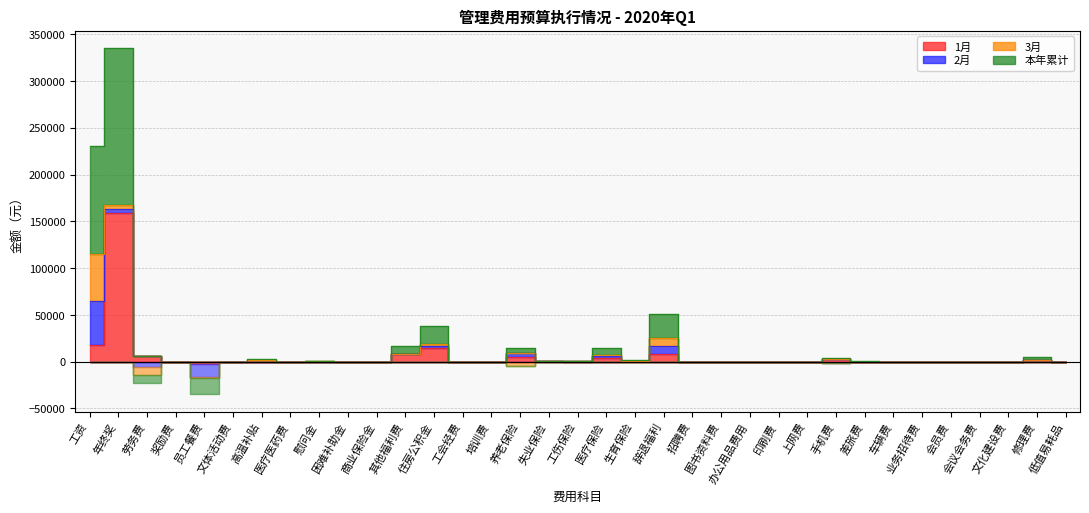

How many positive values does the 本年累计 series have?

16